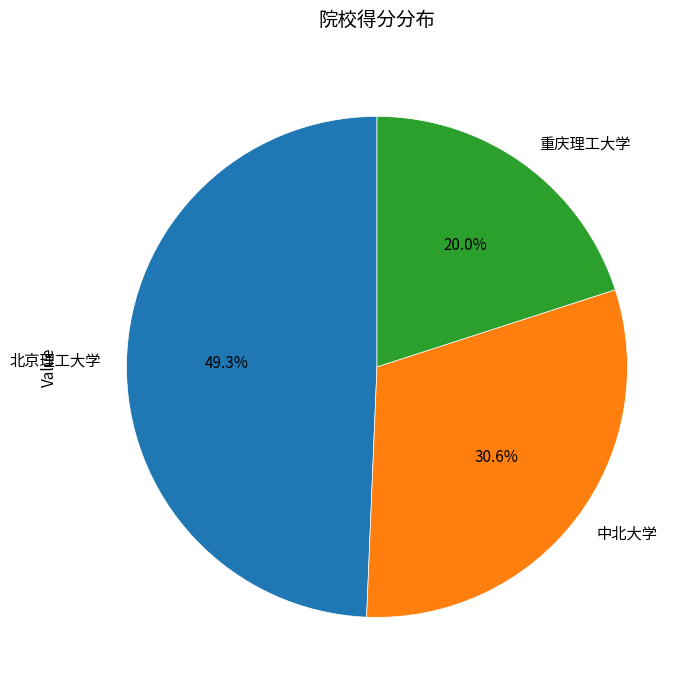

How many slices are in this pie chart?

3